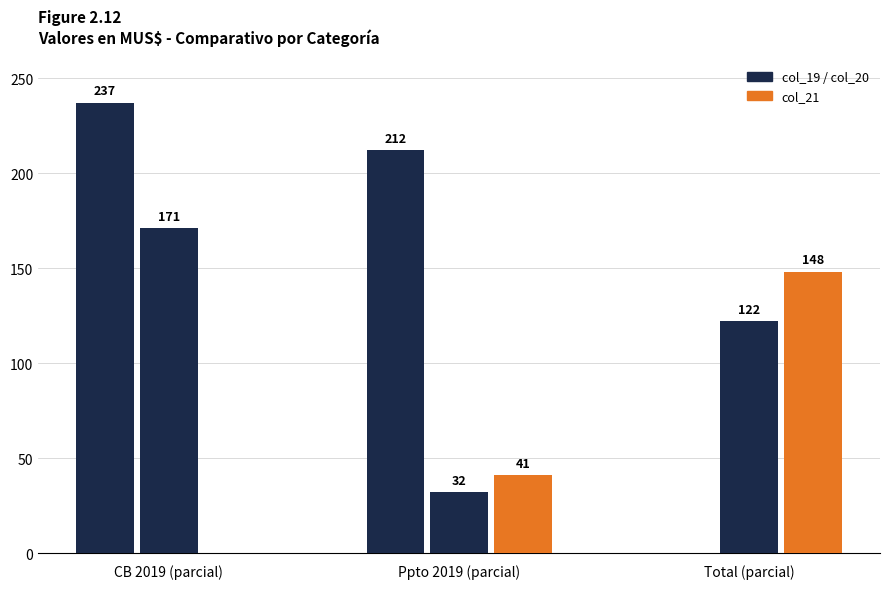

Does the chart contain stacked bars?

No